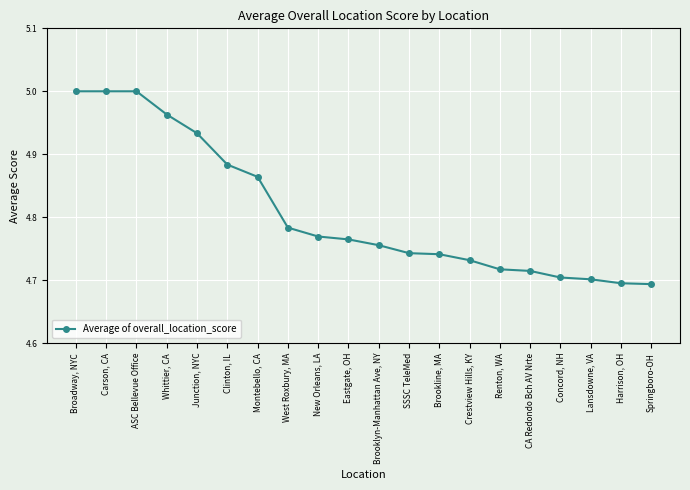

What is the label of the 4th point from the left?

Whittier, CA